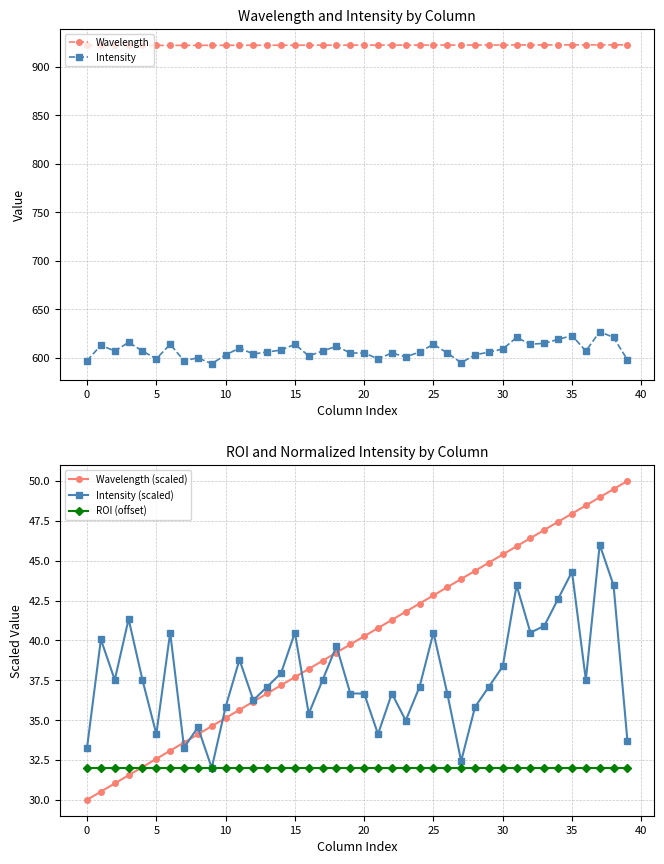

True or false: Intensity and ROI (offset) intersect in this chart.

False